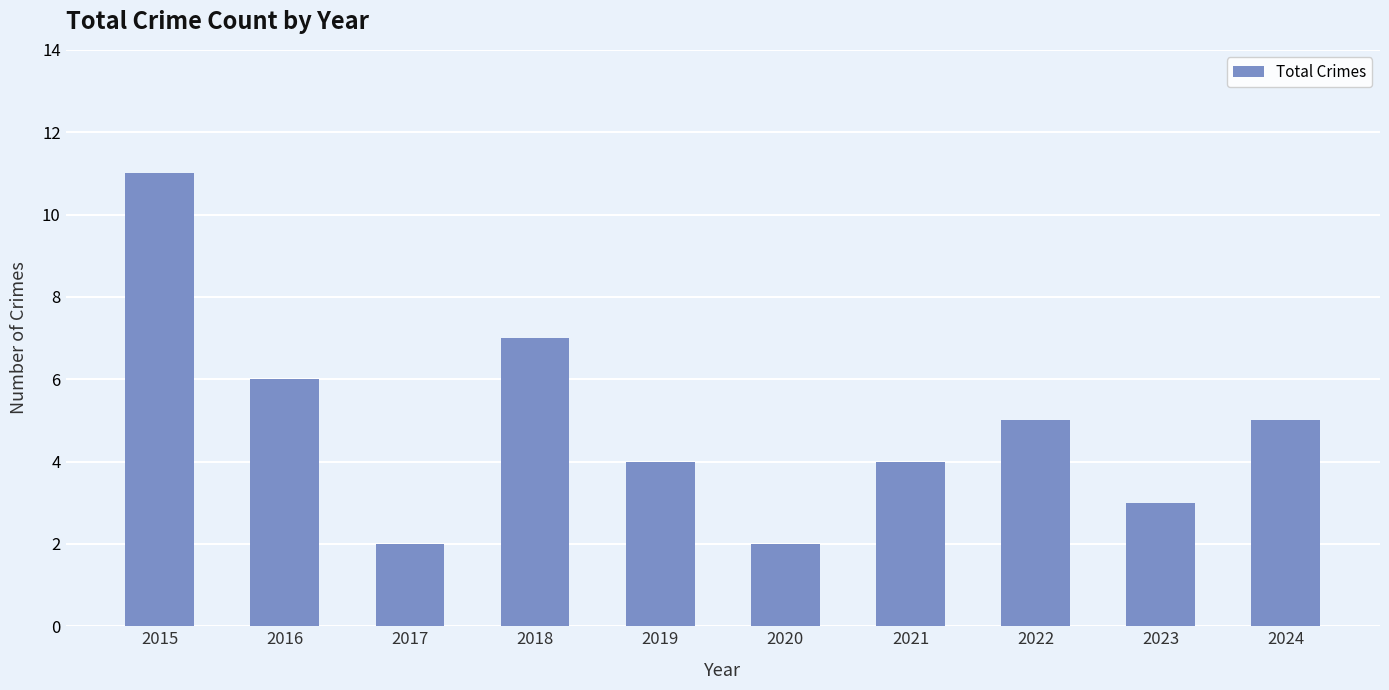

True or false: the data shows 2 at 2017.

True